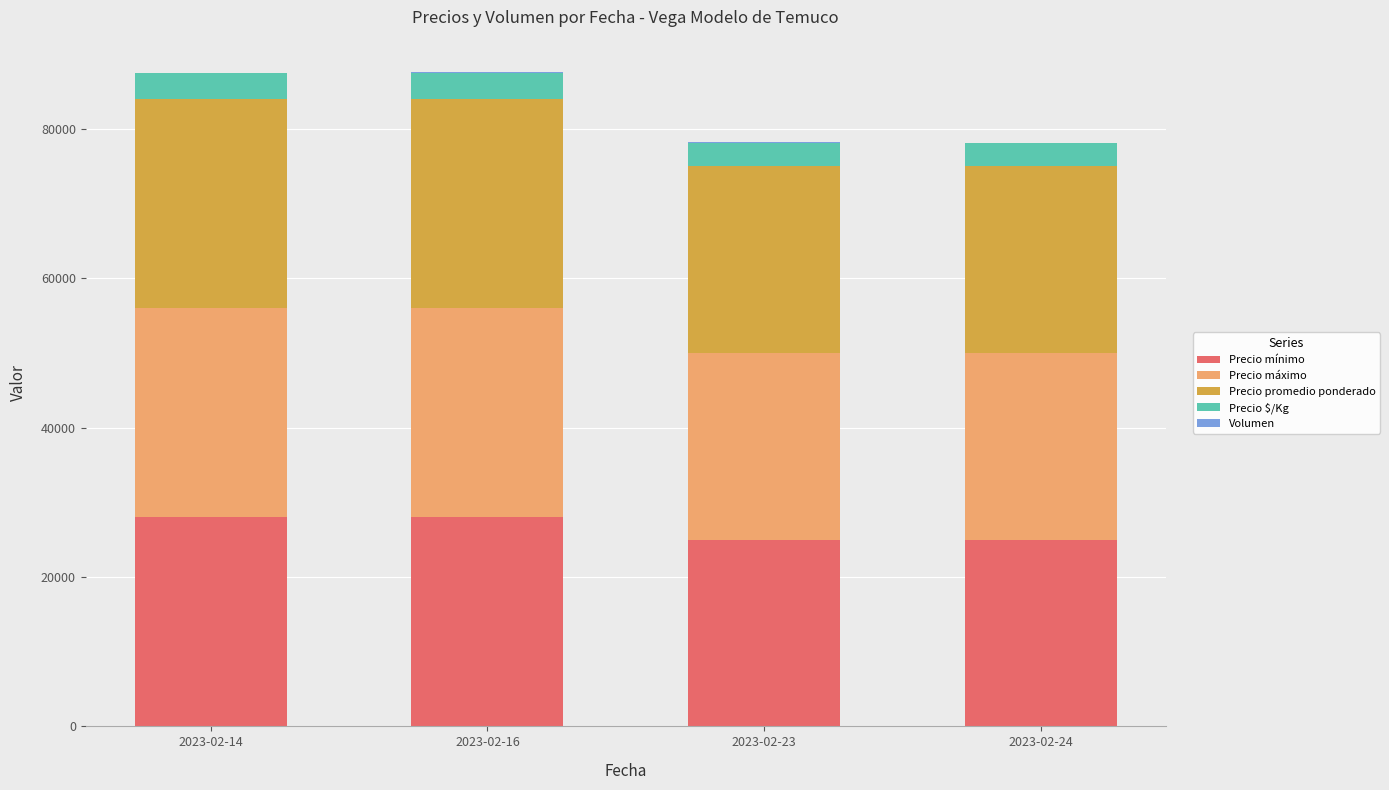

What is the total value across all series at 2023-02-23?

78175